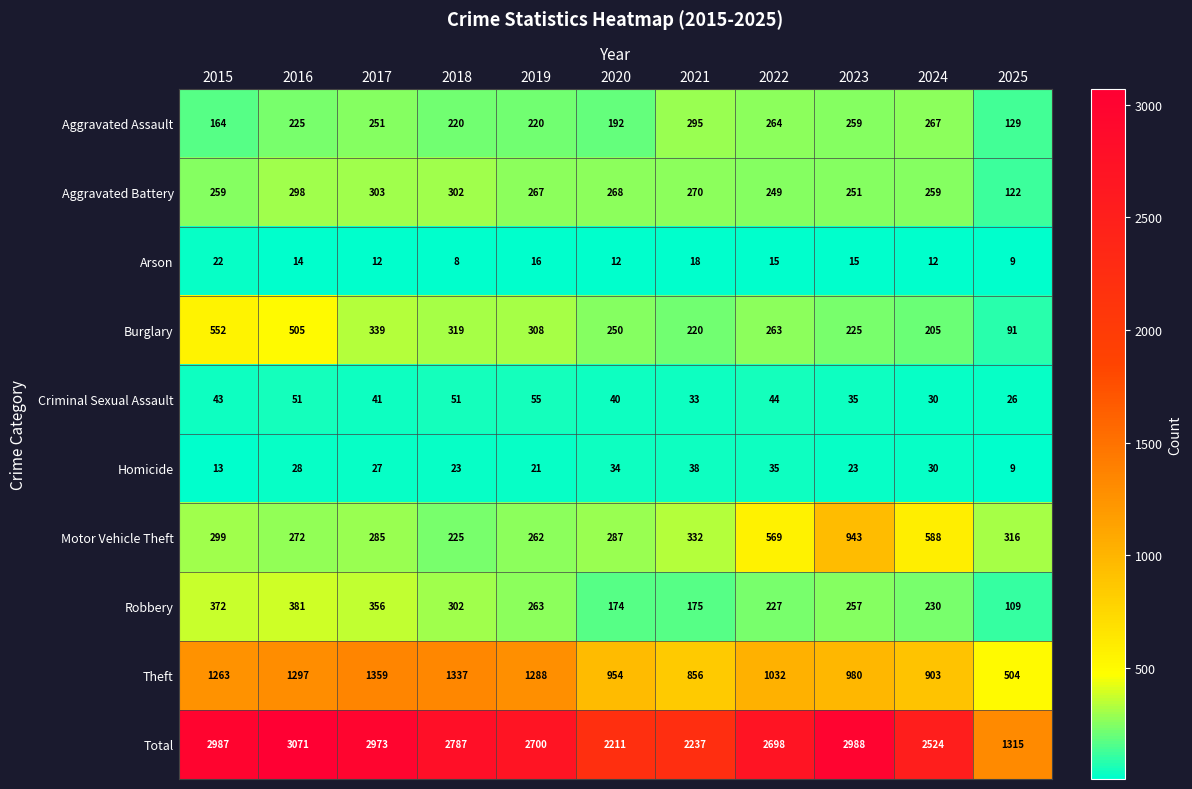

What is the minimum value shown in the chart?

8